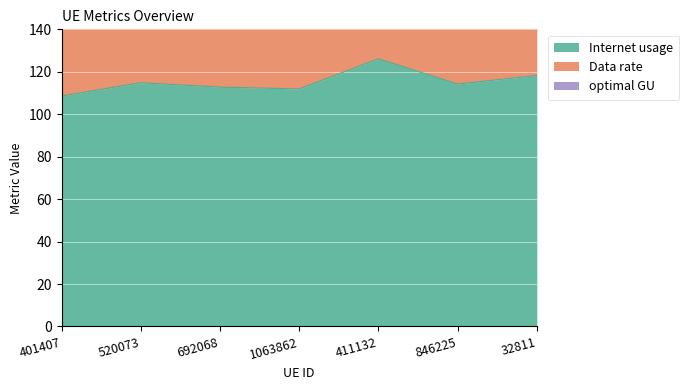

Count the number of categories in the chart.

7